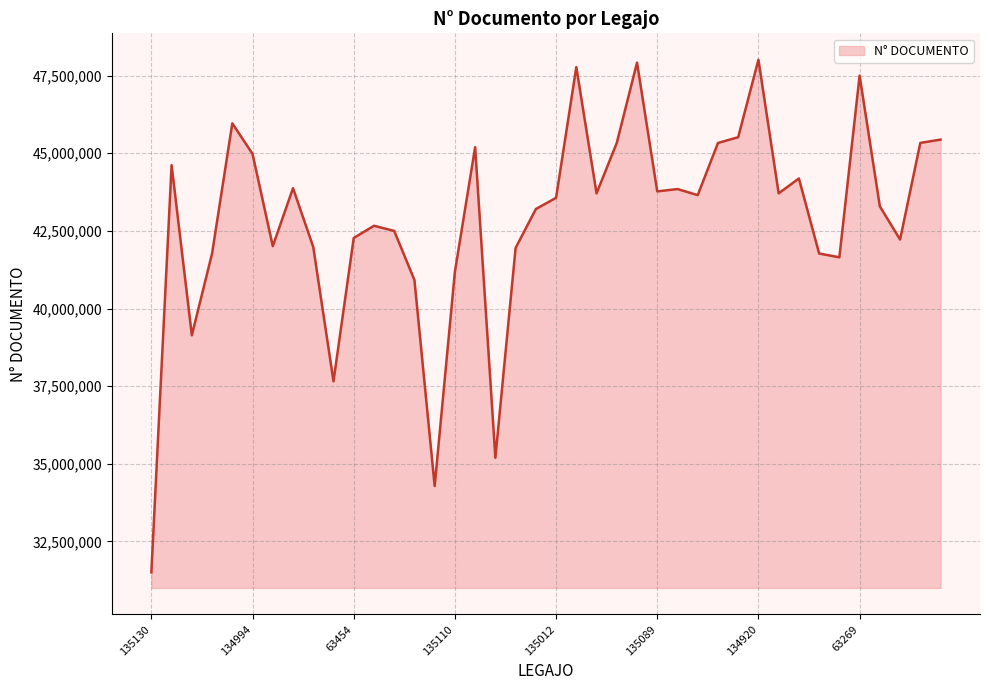

What is the smallest value displayed?

31505726